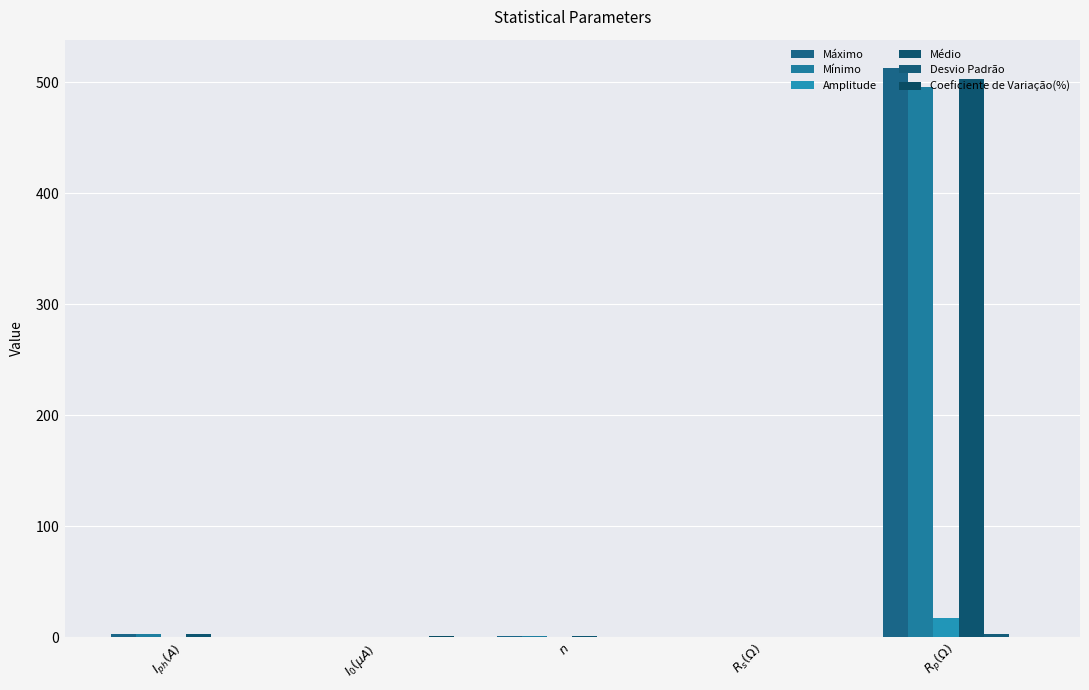

Where does the Médio series first go above 1?

$I_{ph}(A)$